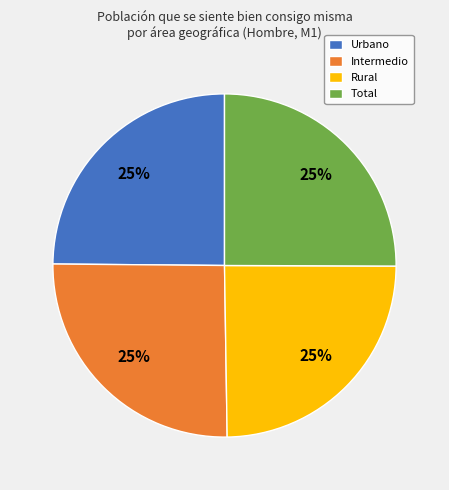

What percentage is the Total slice, to the nearest percent?

25%